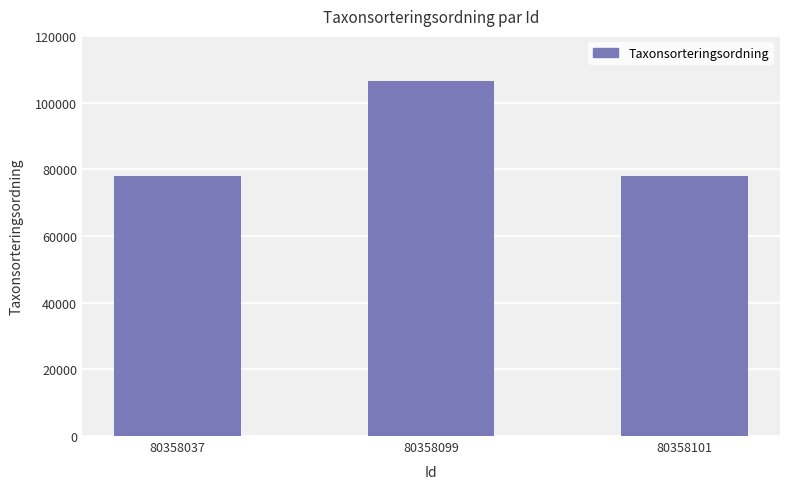

What is the greatest value displayed?

106545